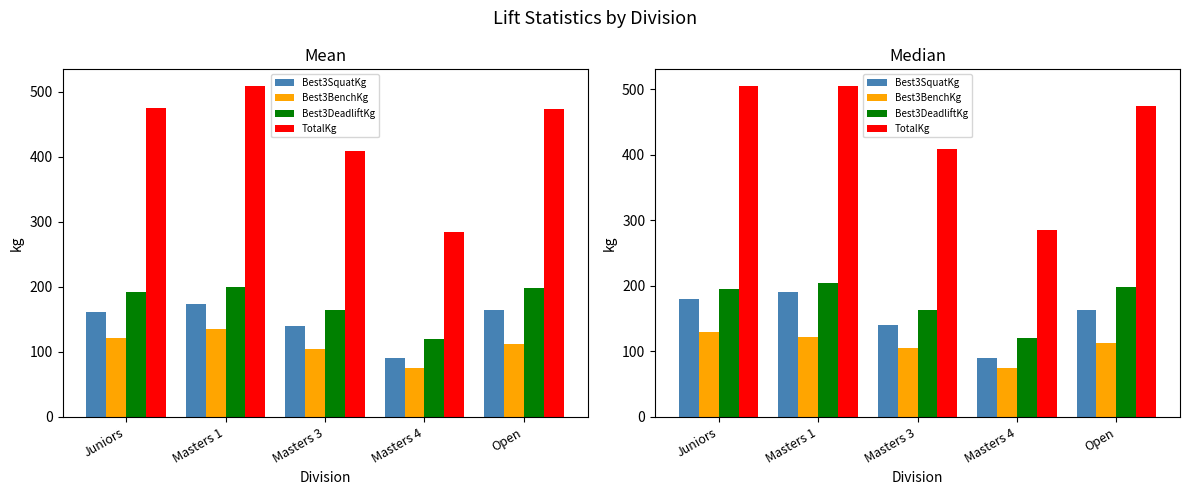

What is the difference between the maximum and second lowest values in the TotalKg series?

96.2